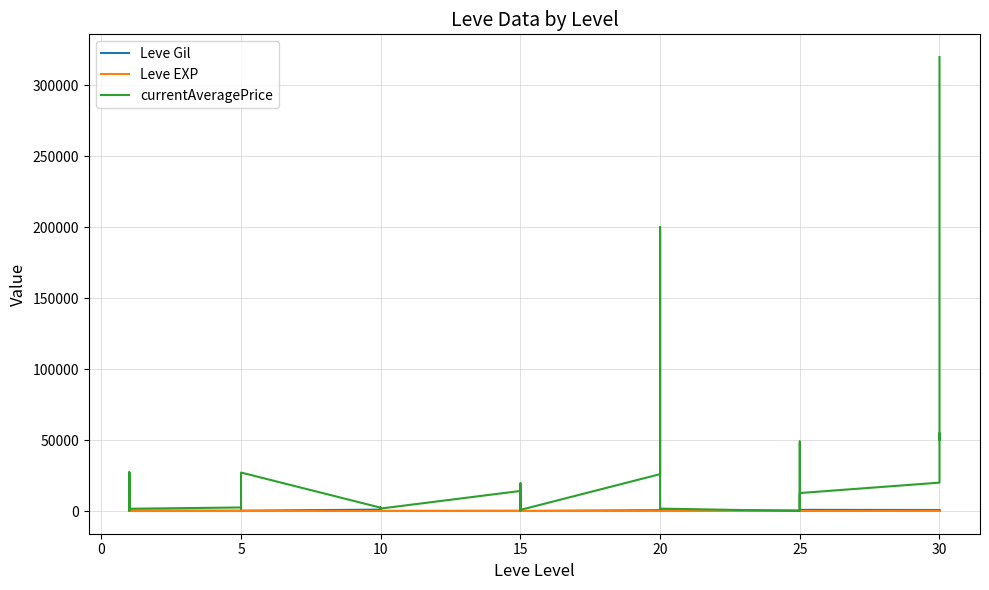

Is the value of currentAveragePrice at 10 greater than the value of Leve EXP at 12?

Yes